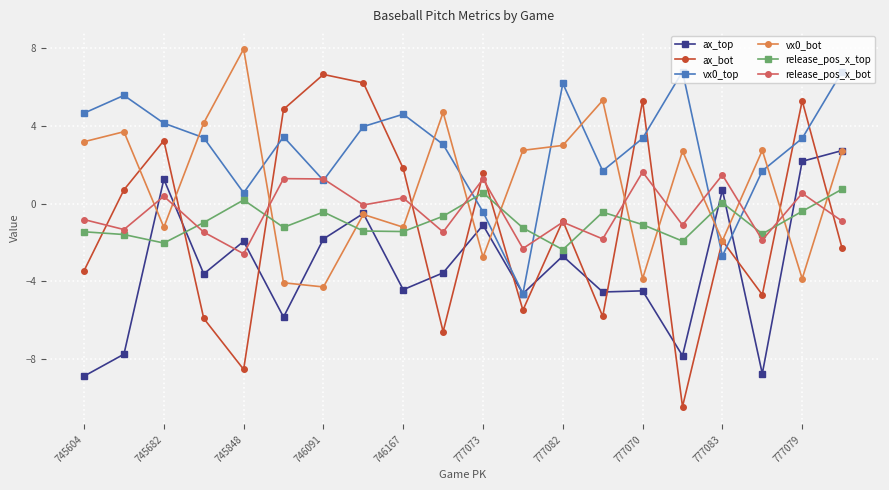

At how many categories does at least one series exceed -4?

20